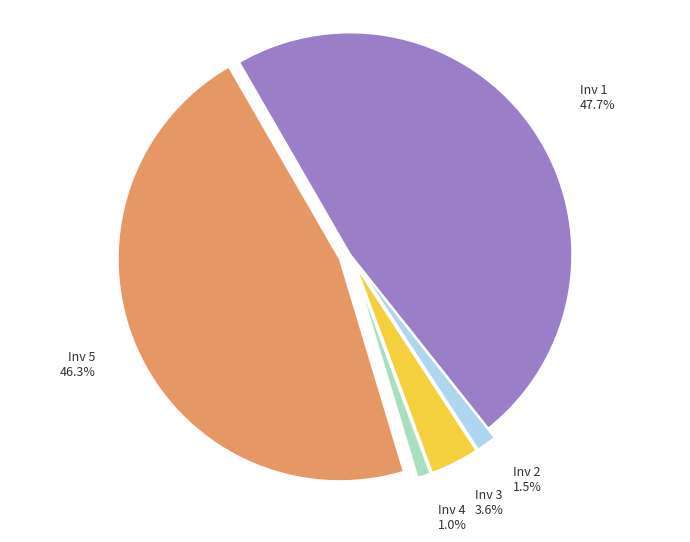

What percentage is NOT represented by Inv 1?

52.3%